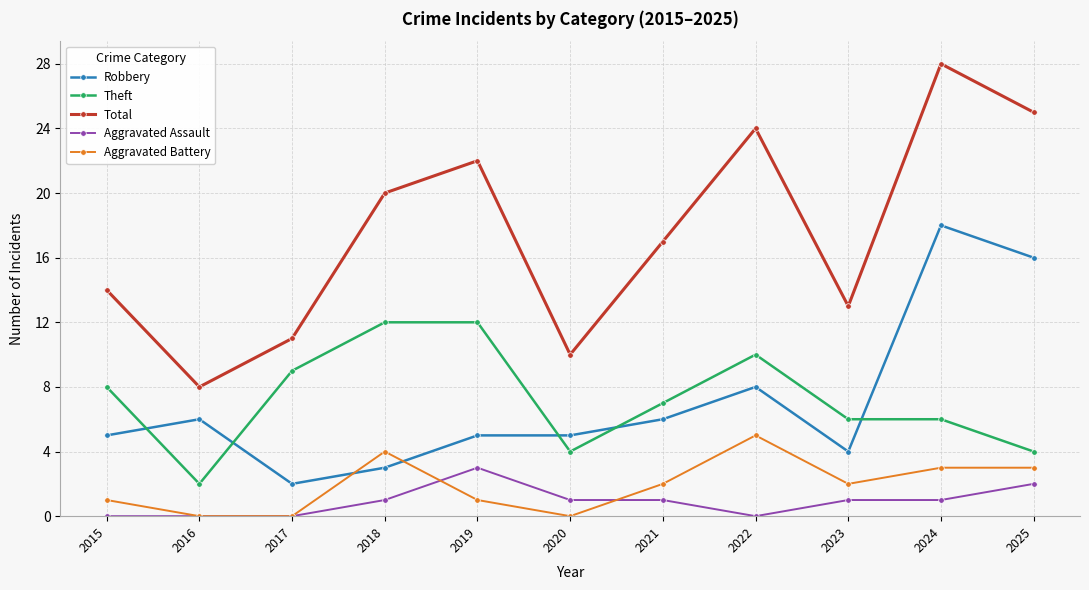

What is the difference between the second highest and minimum values in the Aggravated Assault series?

2